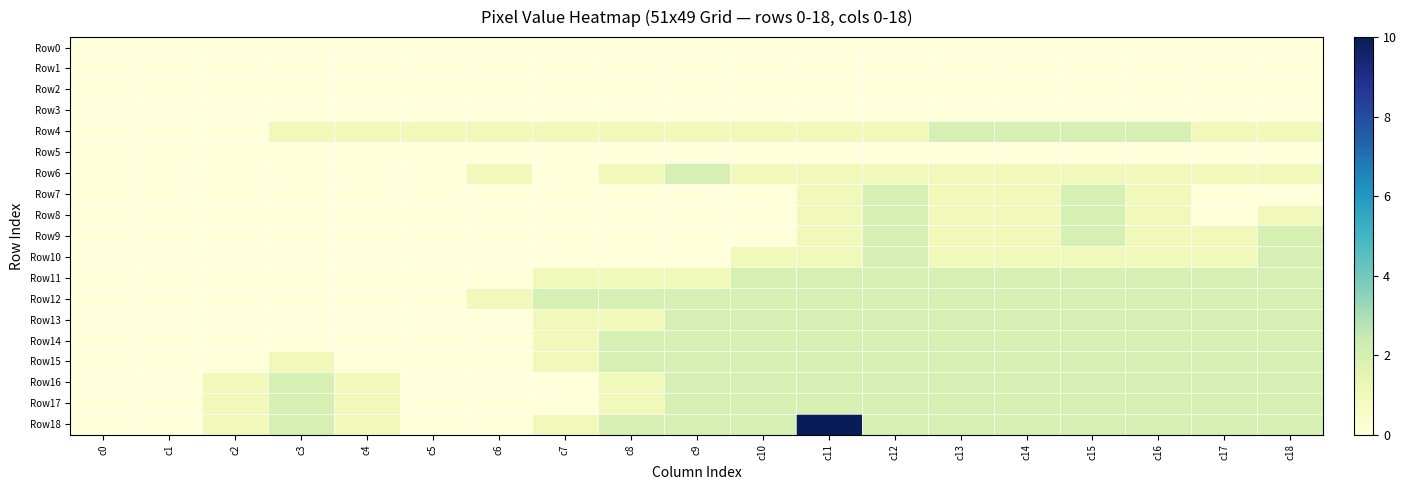

Which series has the largest range (max minus min)?

Row18